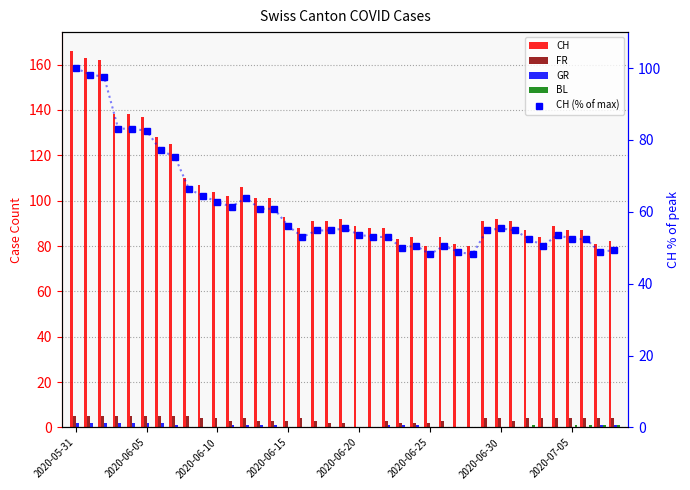

What is the average value of the CH (% of max) series?

61.3